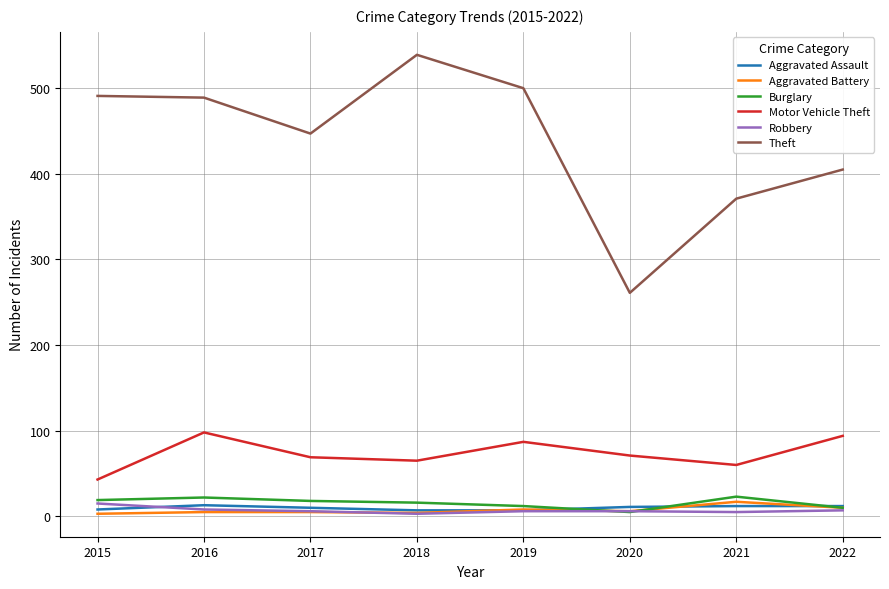

What value does the Aggravated Battery series have at 2018, to the nearest 5?

5